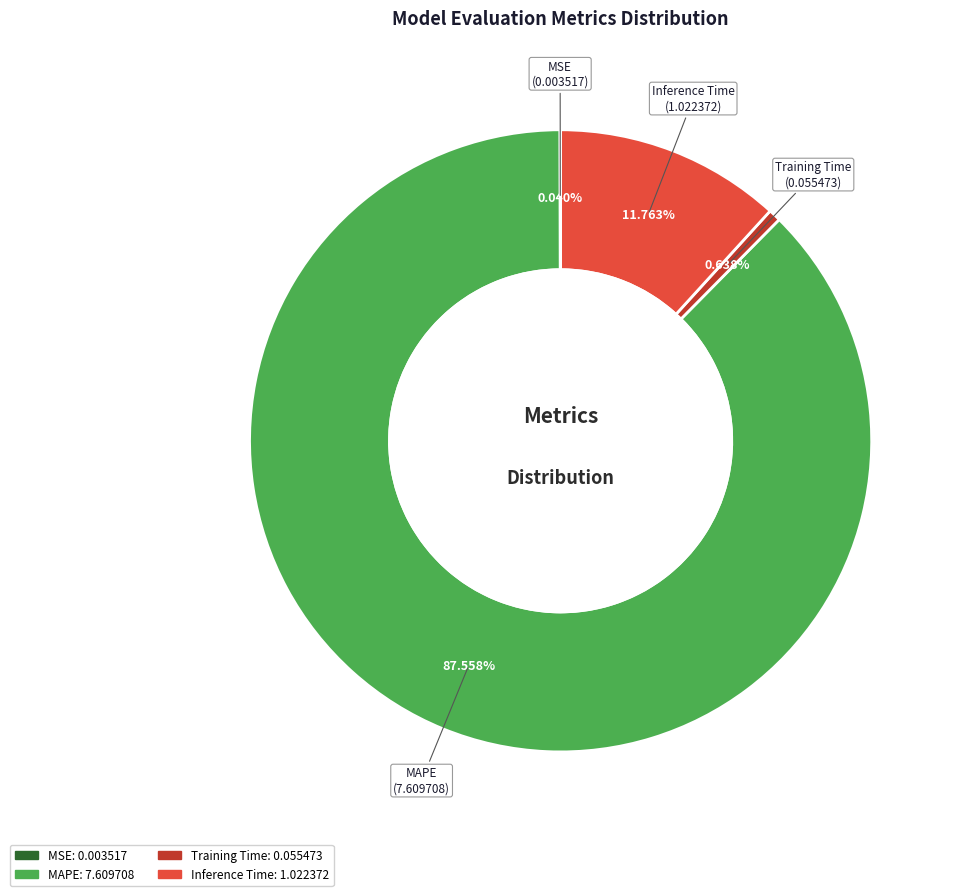

How much of the chart is everything except MAPE?

12.4%